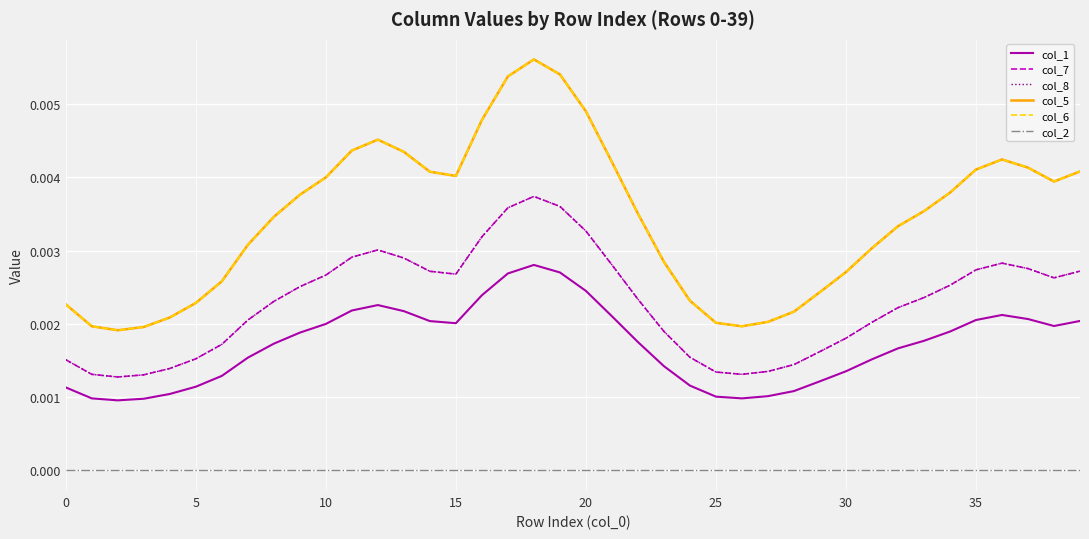

How many interior local valleys does the col_1 series have?

4